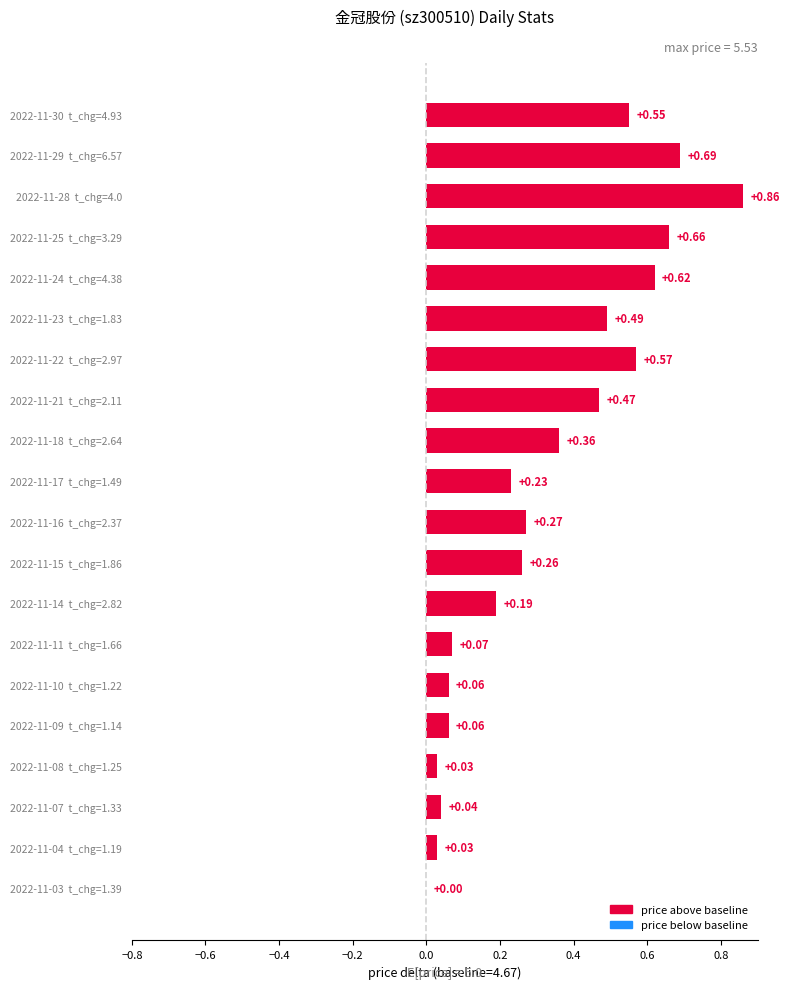

Between 2022-11-24  t_chg=4.38 and 2022-11-23  t_chg=1.83, which is larger?

2022-11-24  t_chg=4.38